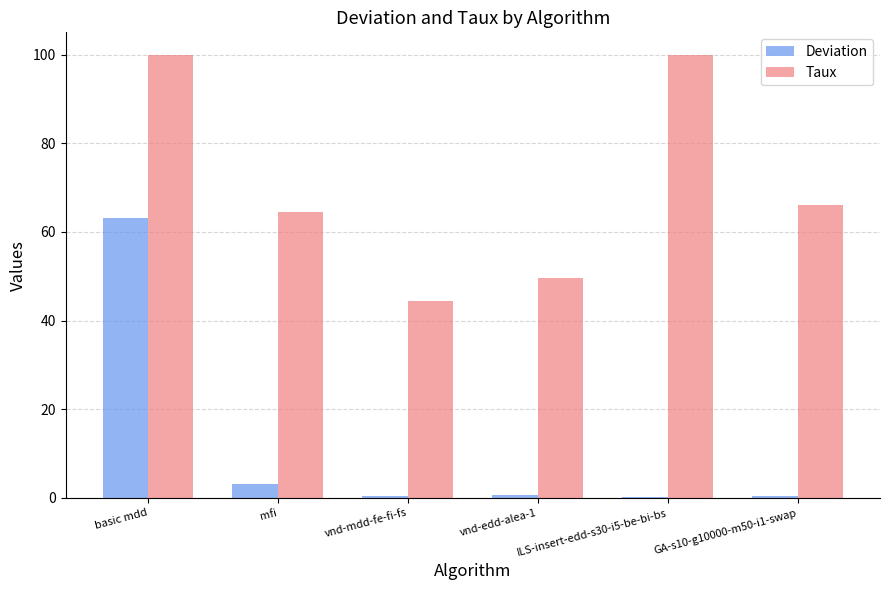

What is the sum of all Deviation values?

68.4